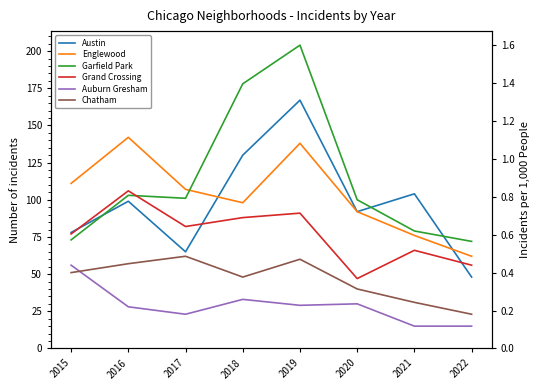

True or false: Garfield Park and Auburn Gresham cross at least once.

False